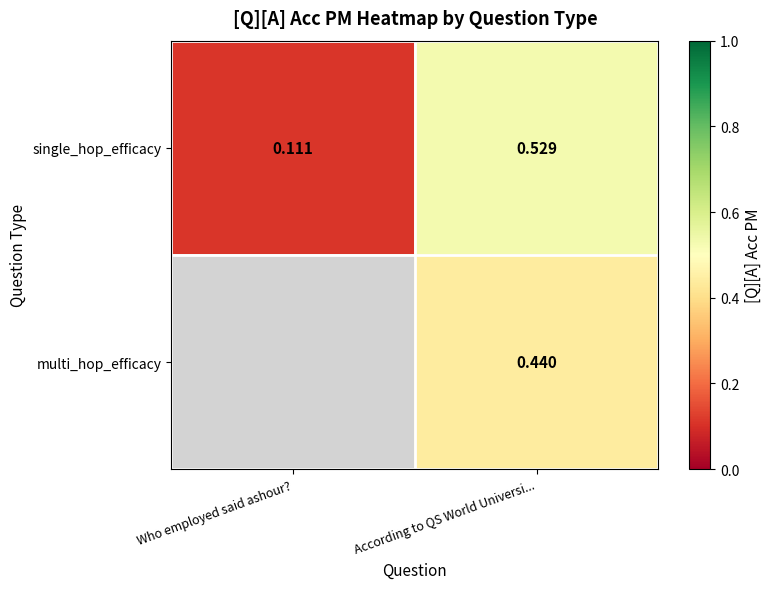

Count the number of data series in this chart.

2